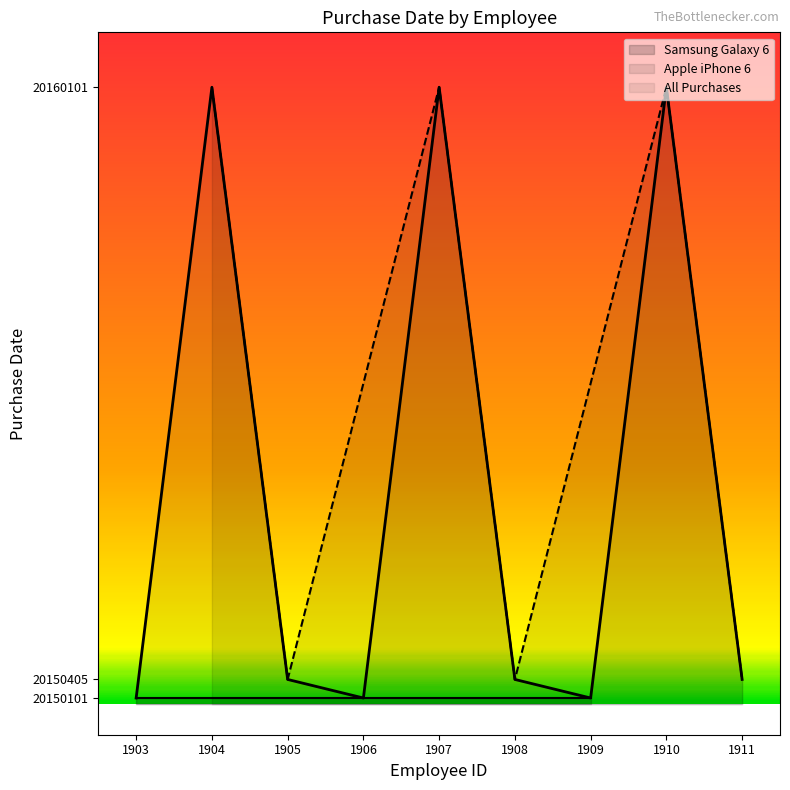

True or false: Apple iPhone 6 has a value of 20160101 at 1907.

True